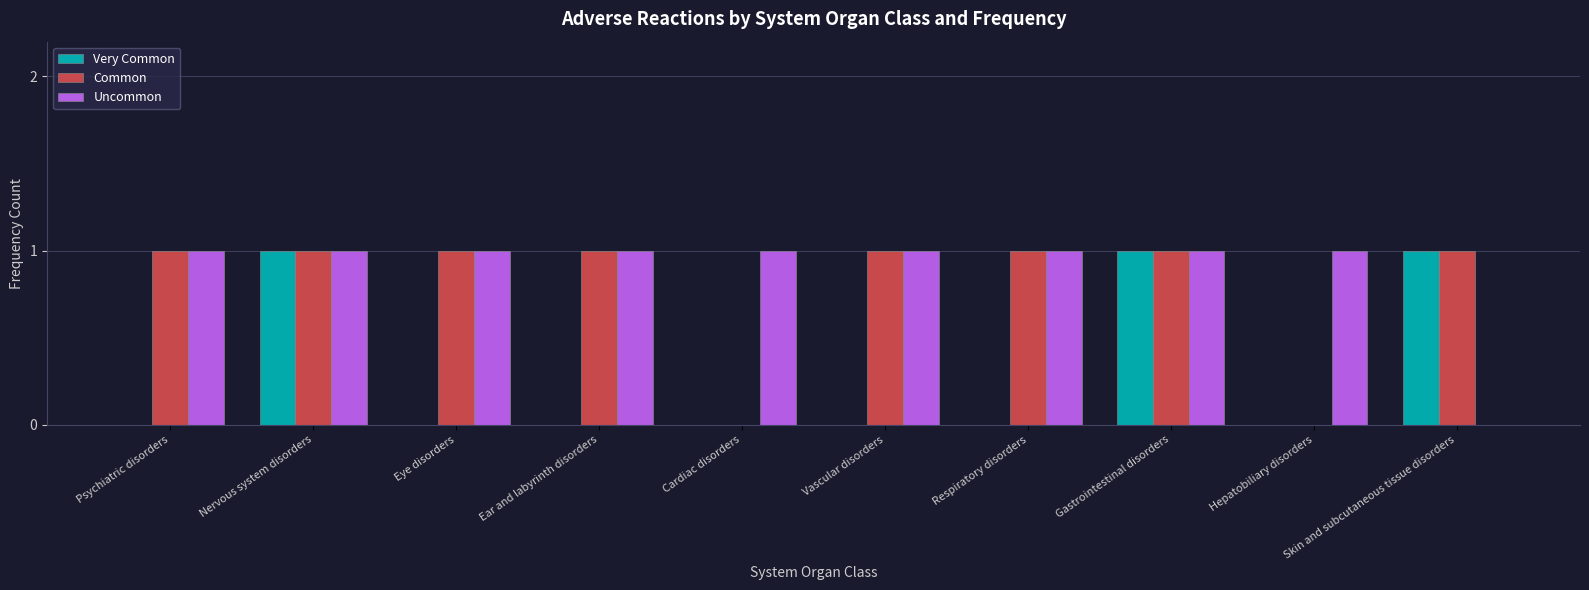

What is the sum of all Uncommon values?

9